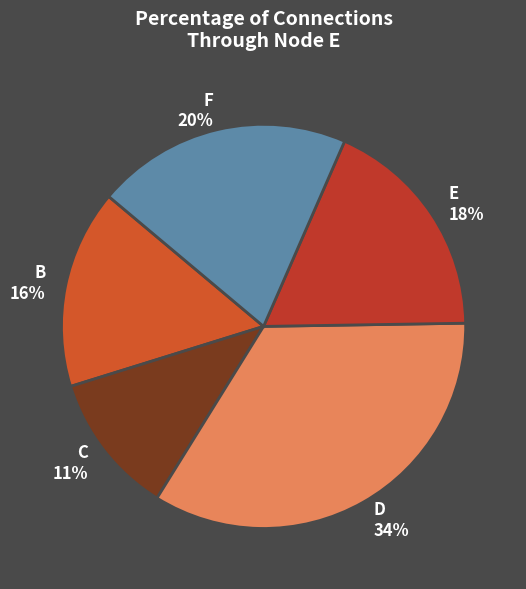

To the nearest percent, what percentage of the pie is D 34%?

34%